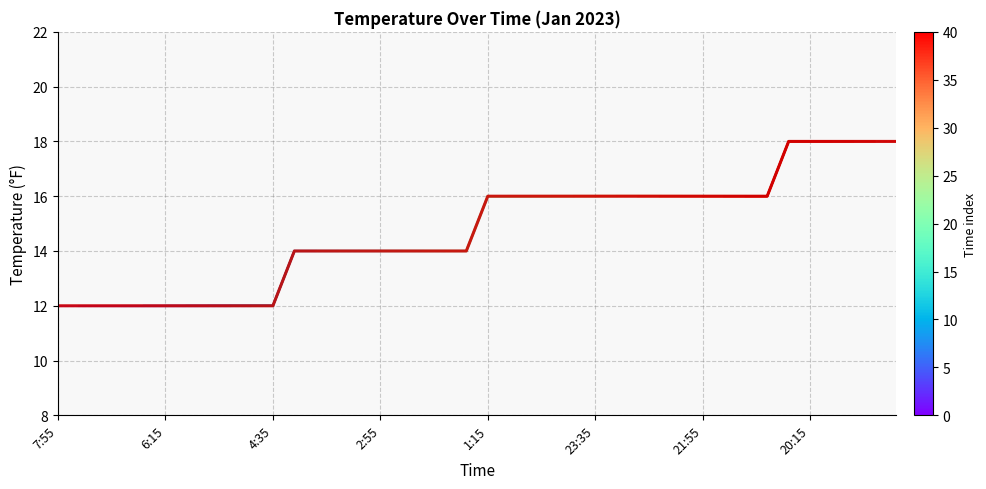

What value does the data have at 19:15?

18